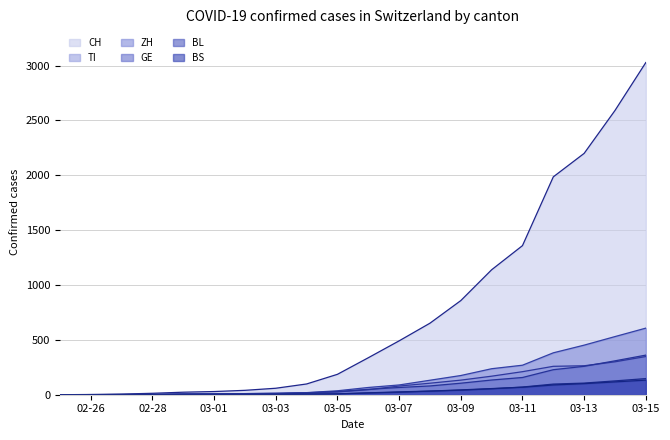

The value of TI at 03-07 is 79. True or false?

True